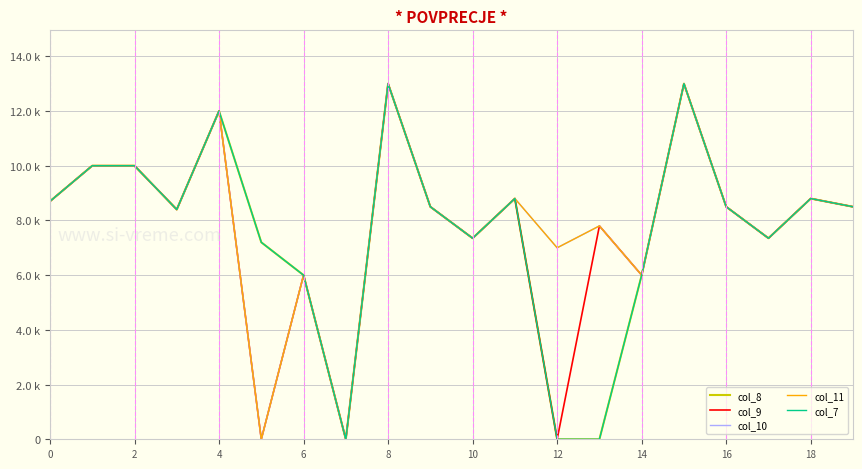

Does the chart display data point markers on the line(s)?

No